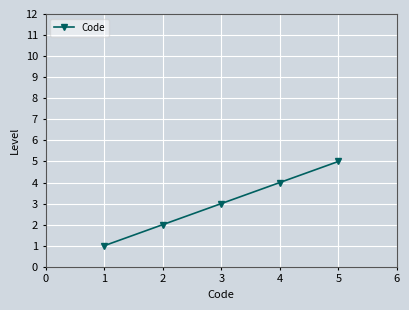

List the labels in order of value, smallest first.

1, 2, 3, 4, 5